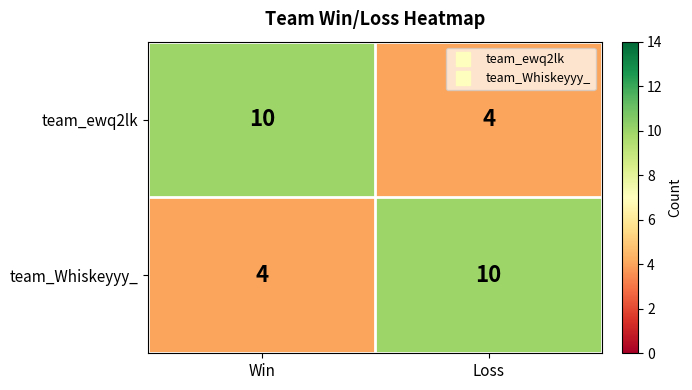

What is the spread (max minus min) of values at Loss?

6